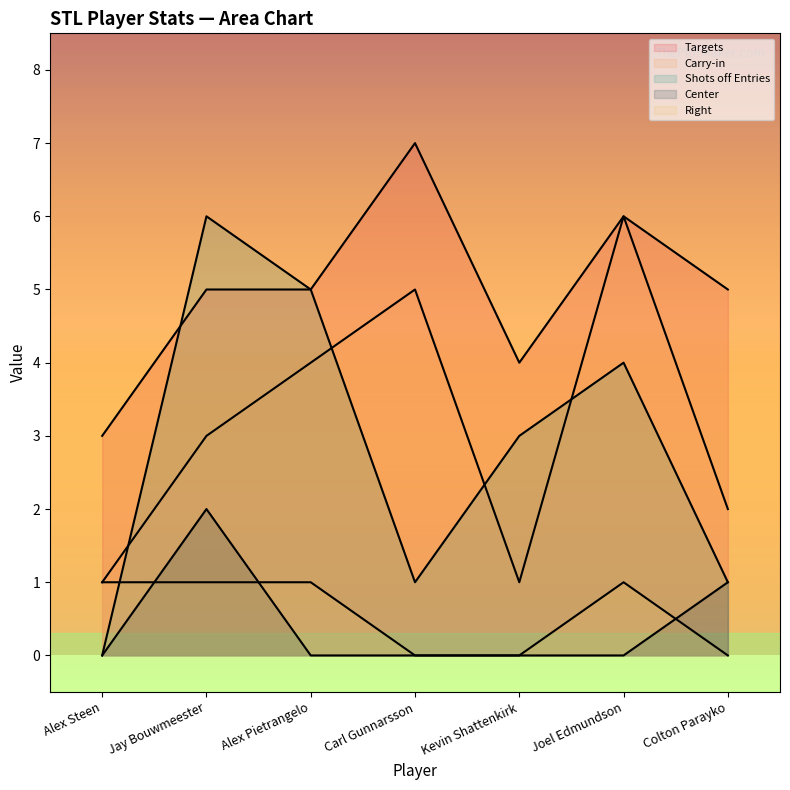

What is the sum of all Shots off Entries values?

20